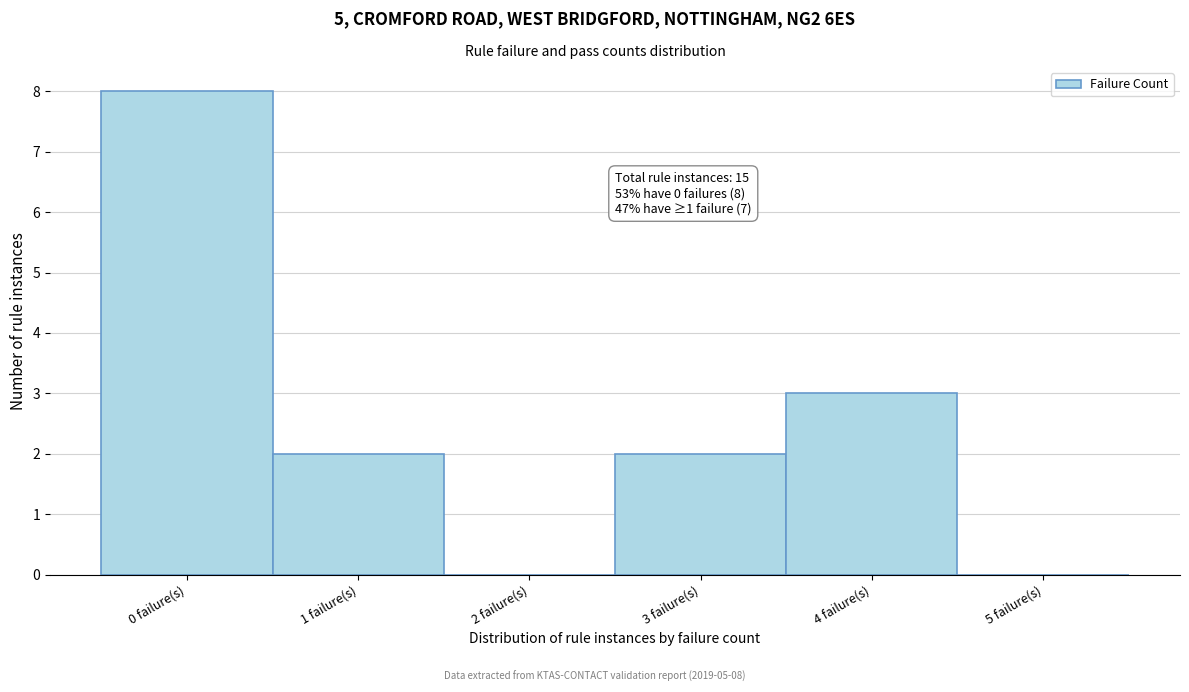

Over which range of the x-axis is the bar tallest?

-0.5 to 0.5